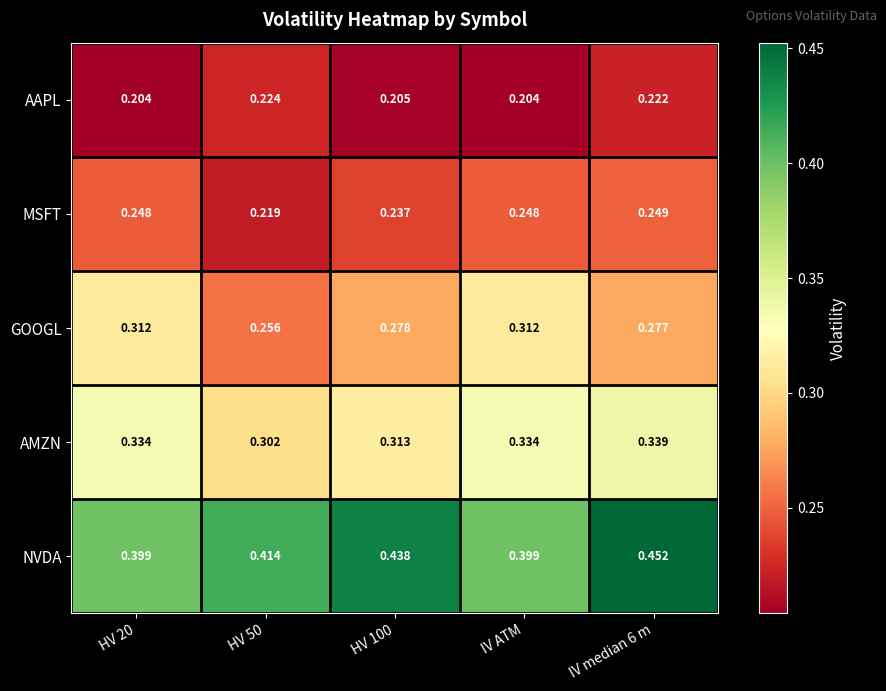

What is the total value across all series at HV 20?

1.5